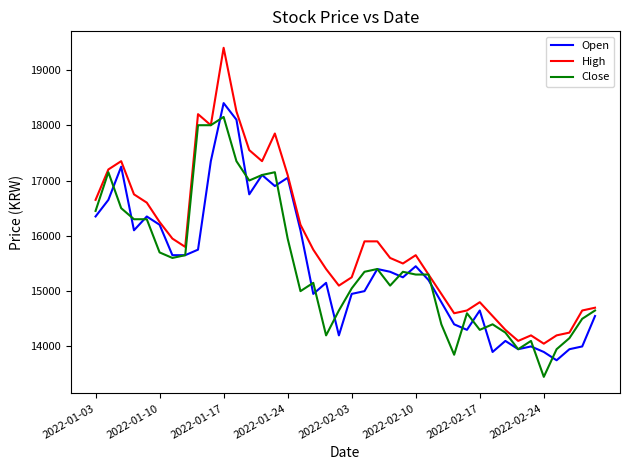

Rank the series by their maximum value, from highest to lowest.

High, Open, Close